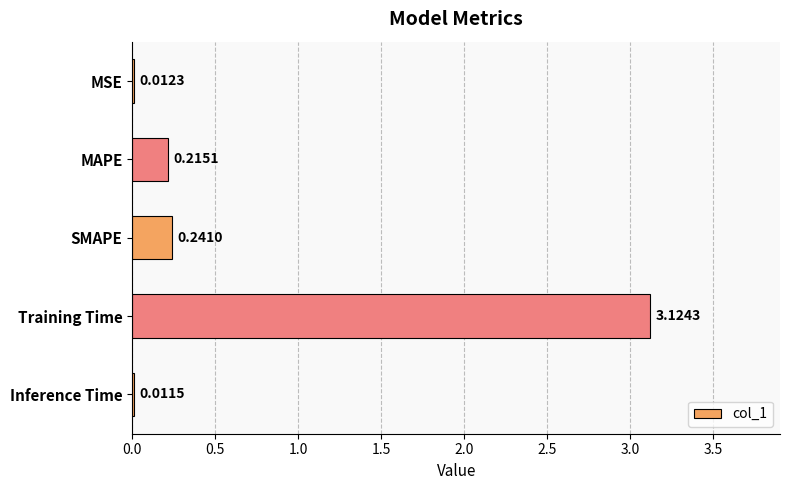

Which category has the highest value across all series?

Training Time